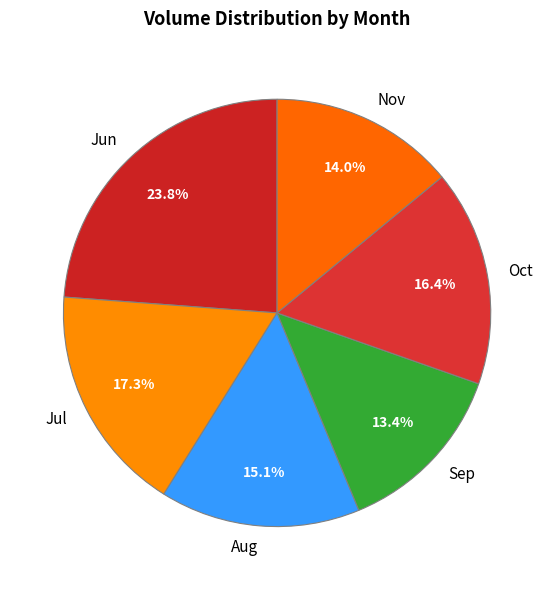

What is the largest slice in the pie chart?

Jun